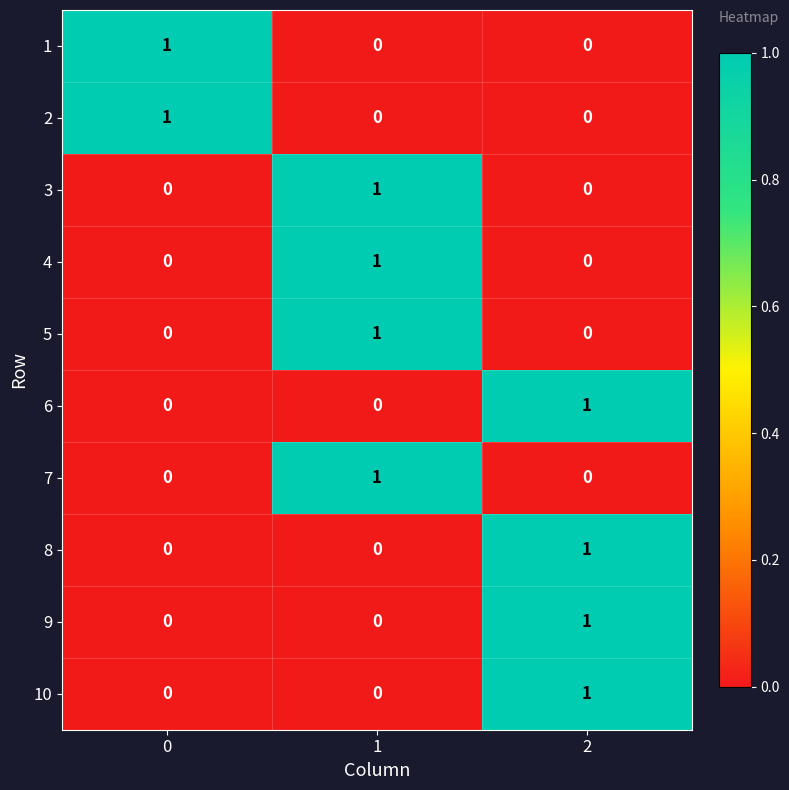

At how many categories does at least one series exceed 0?

3